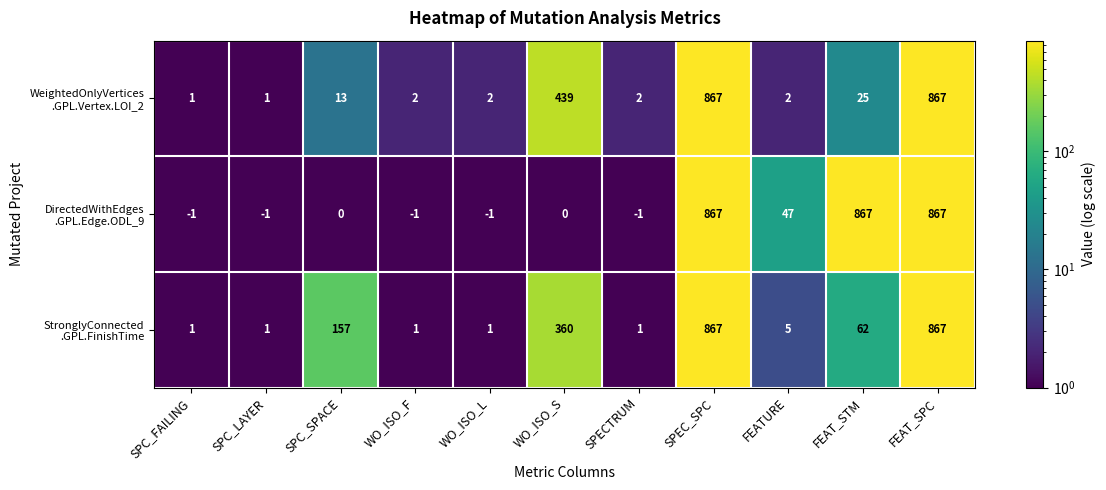

What is the spread (max minus min) of values at WO_ISO_S?

439